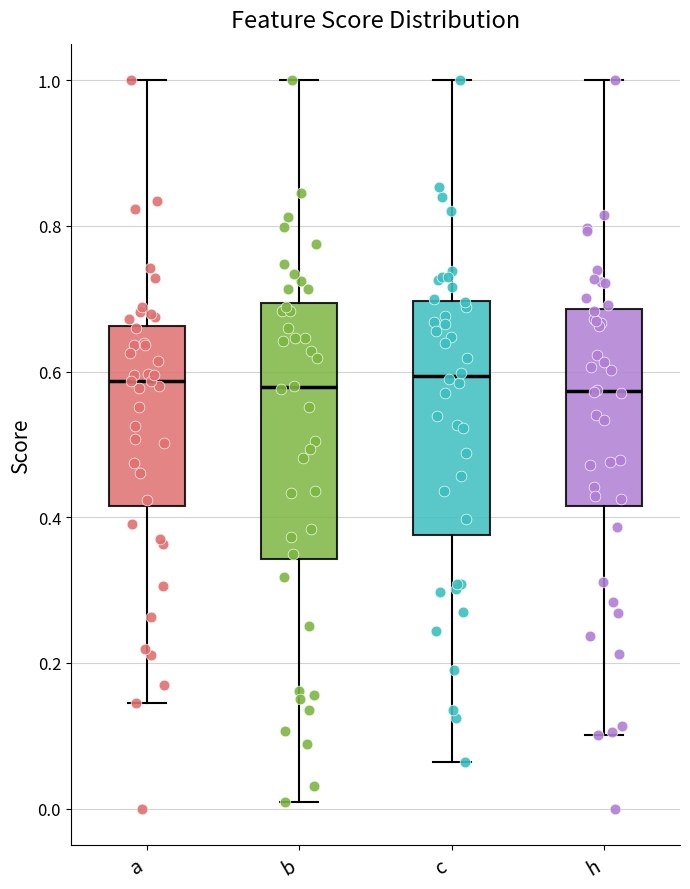

Reading left to right, read every box against the y-axis: the position of its median line, the range the box covers, and the ends of its whiskers. The values are not printed on the chart, so give them approximately, as read against the axis.

a: median 0.58, box 0.42 to 0.66, whiskers 0.14 to 1.00
b: median 0.58, box 0.34 to 0.70, whiskers 0.00 to 1.00
c: median 0.60, box 0.38 to 0.70, whiskers 0.06 to 1.00
h: median 0.58, box 0.42 to 0.68, whiskers 0.10 to 1.00